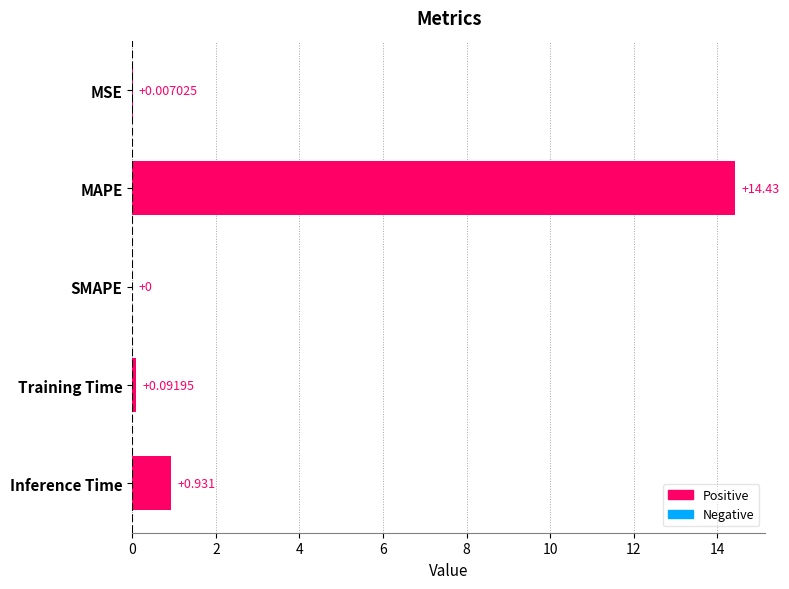

Between Training Time and Inference Time, which is larger?

Inference Time